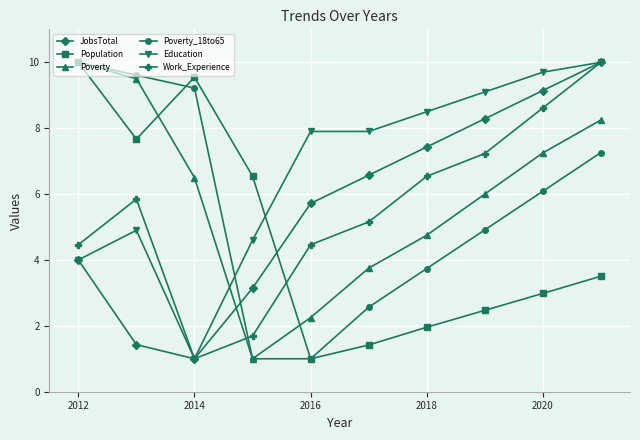

Which series has the largest total across all categories?

Education